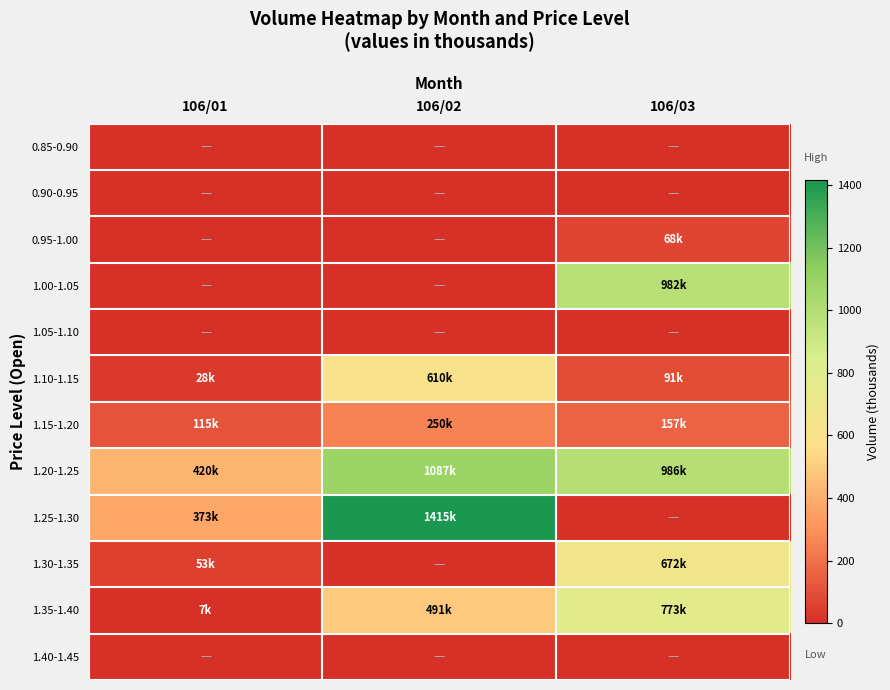

Between 106/01 and 106/02, which series saw the biggest shift?

1.25-1.30